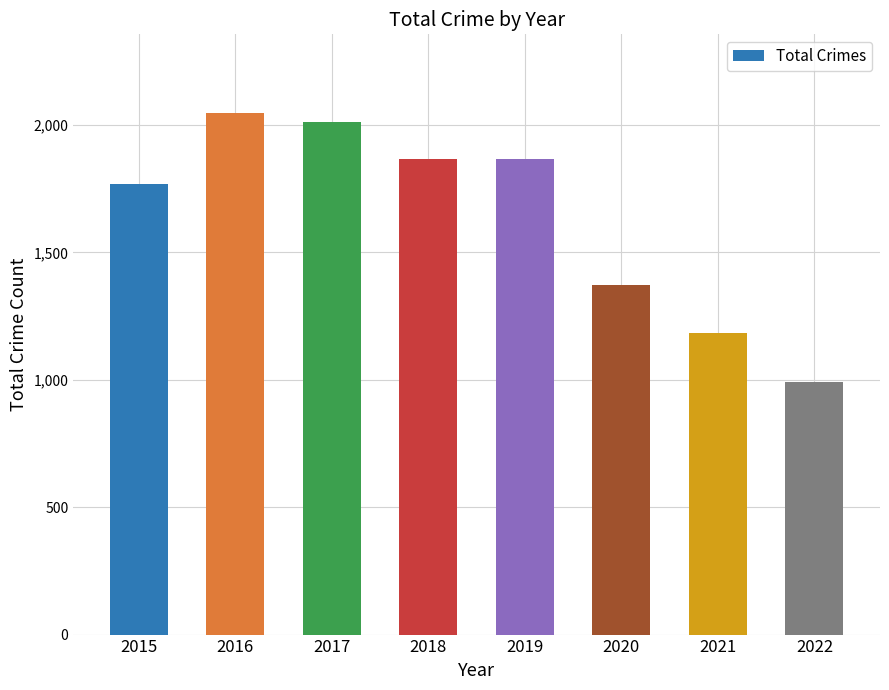

Which category has the lowest value across all series?

2022